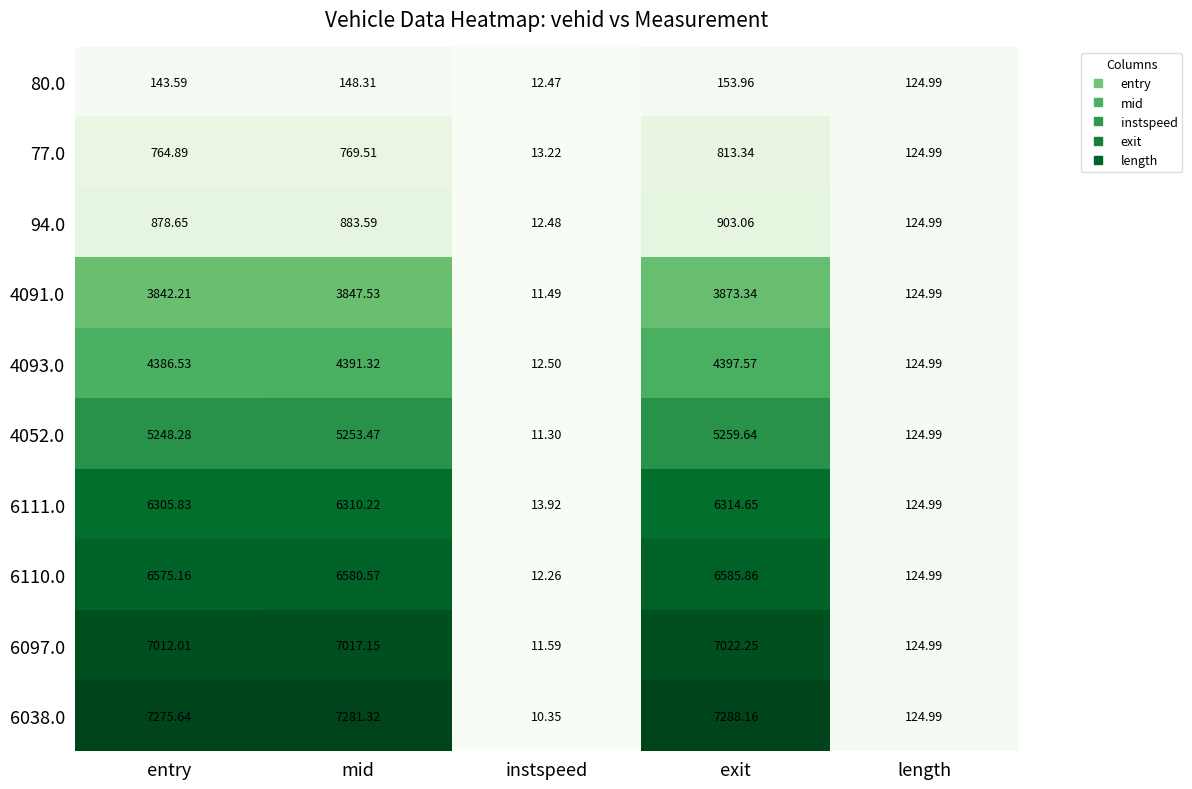

At which label does 80.0 reach its peak?

exit